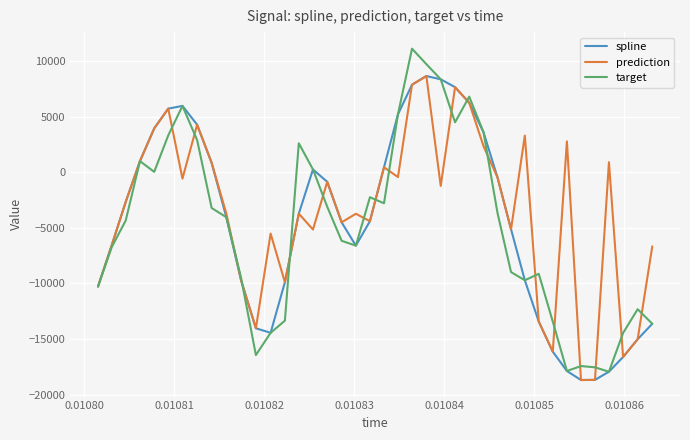

What is the maximum value for target?

11102.5